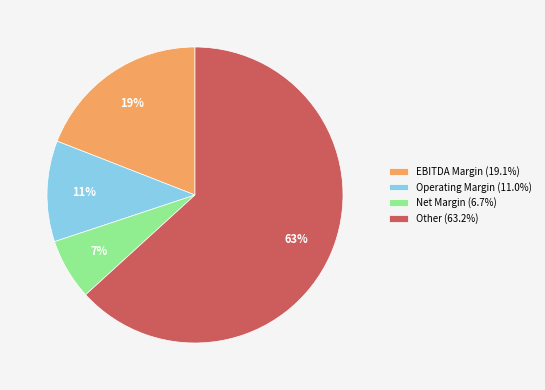

Combined, do Operating Margin (11.0%) and Other (63.2%) account for over 50%?

Yes